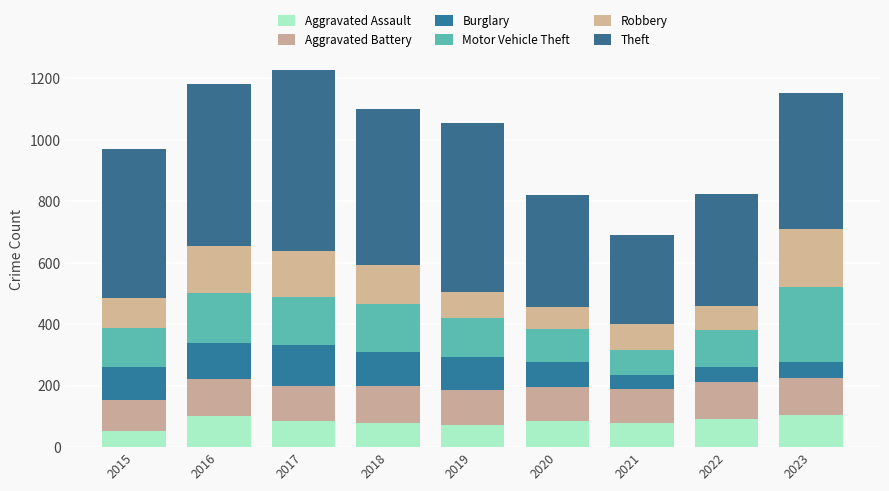

How many values in the Aggravated Assault series are below 84?

4